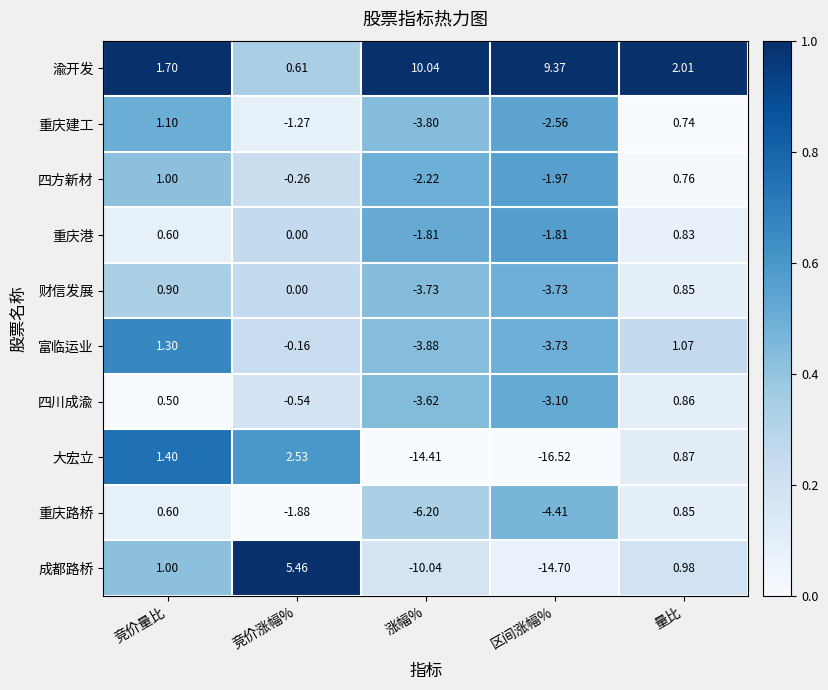

Which series has the largest range (max minus min)?

成都路桥